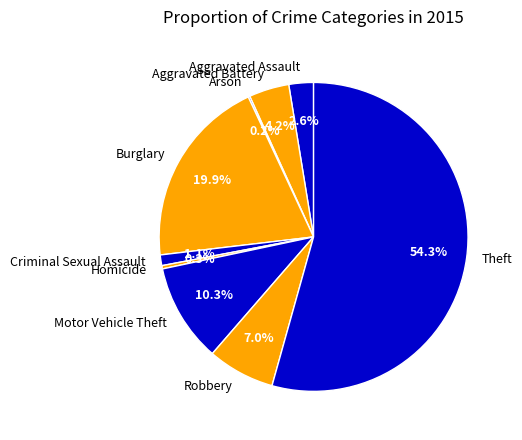

The Criminal Sexual Assault slice represents 1% of the pie. True or false?

True